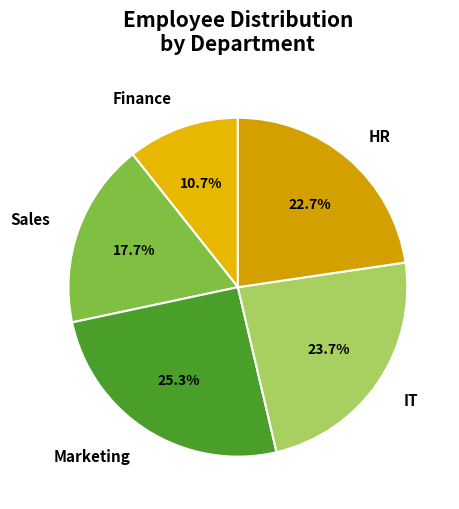

To the nearest percent, what percentage of the pie is Finance?

11%